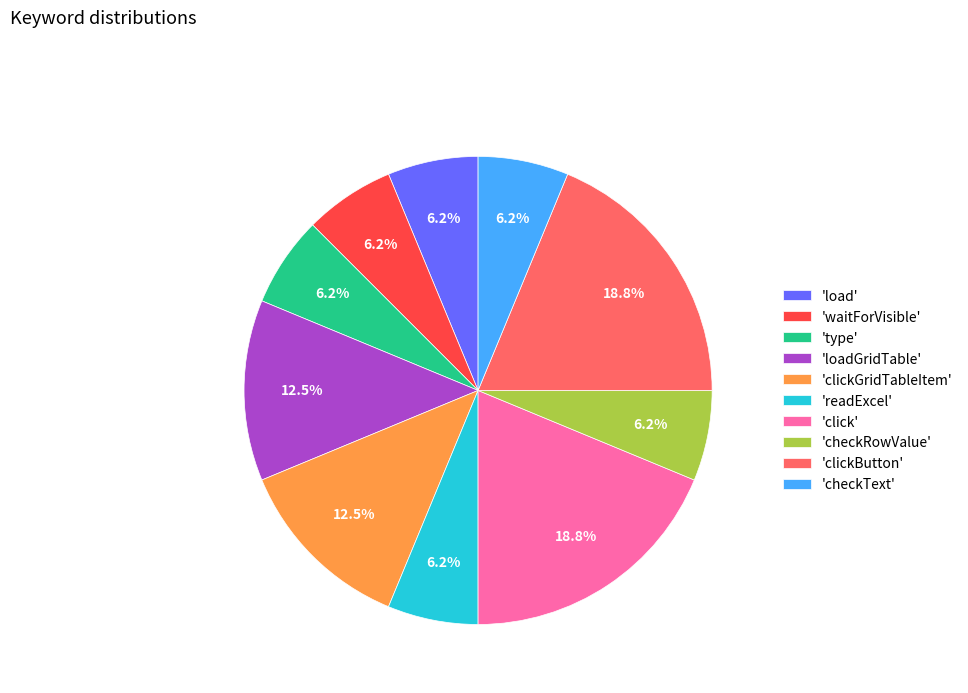

Approximately how many times larger is the value at 'waitForVisible' compared to 'clickButton'?

0.3